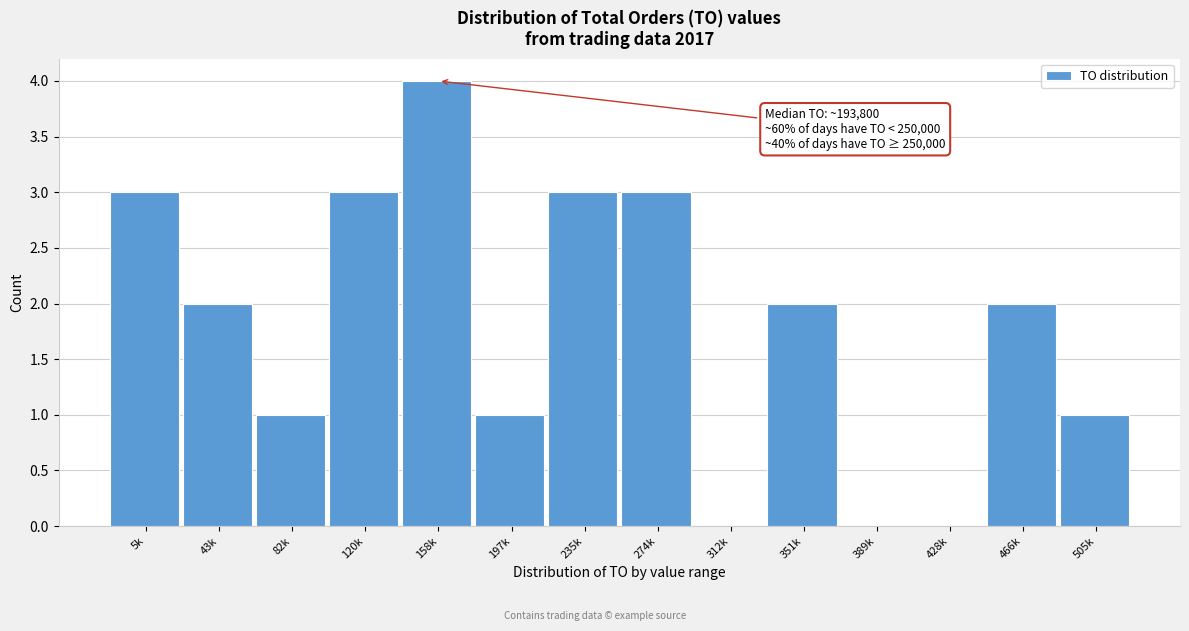

Reading left to right, what are all the values shown in this chart?

5k=3	43k=2	82k=1	120k=3	158k=4	197k=1	235k=3	274k=3	312k=0	351k=2	389k=0	428k=0	466k=2	505k=1